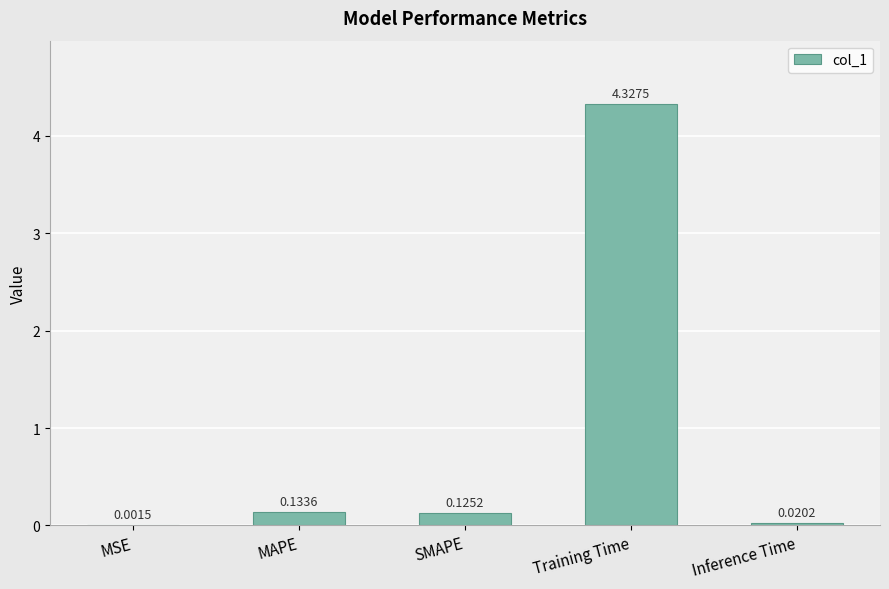

Which category has the highest value across all series?

Training Time